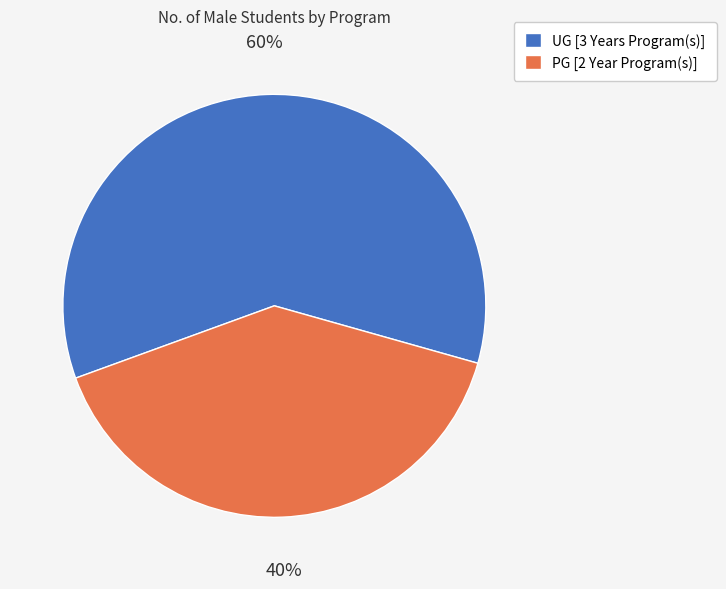

To the nearest percent, what percentage of the pie is PG [2 Year Program(s)]?

40%